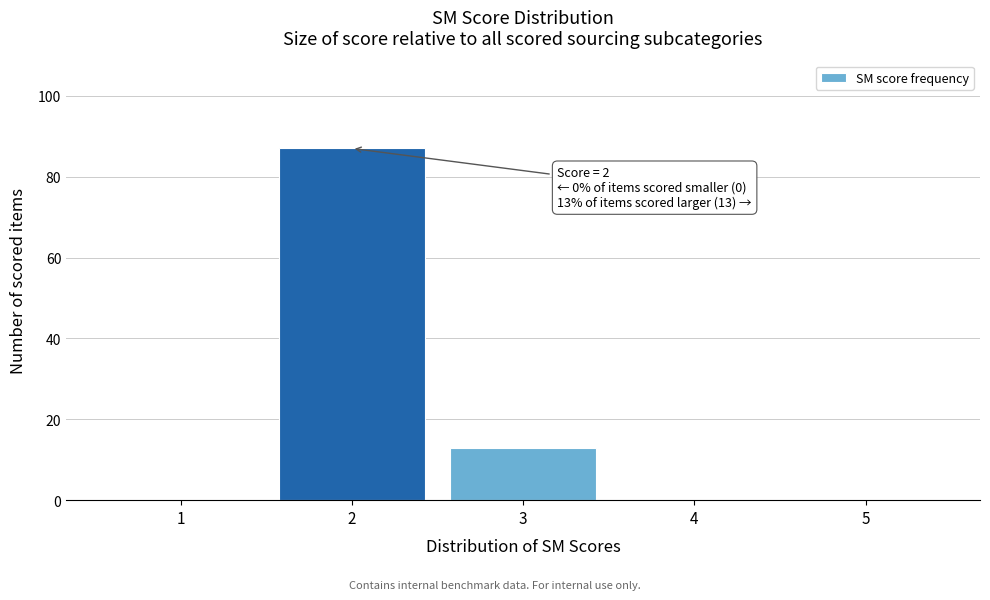

Reading left to right, extract all data points from this chart.

1=0	2=87	3=13	4=0	5=0